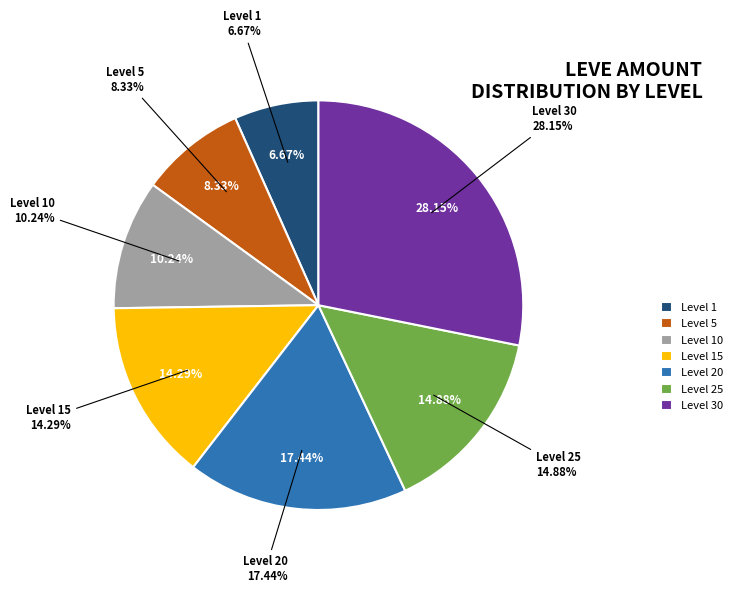

How many segments does this pie chart have?

7